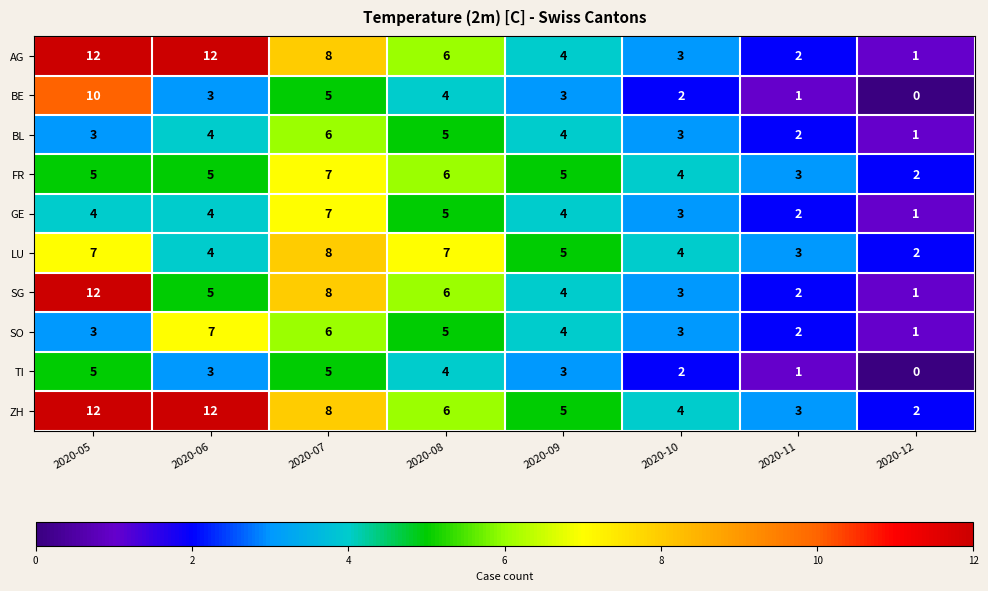

How many distinct data groups are displayed?

10